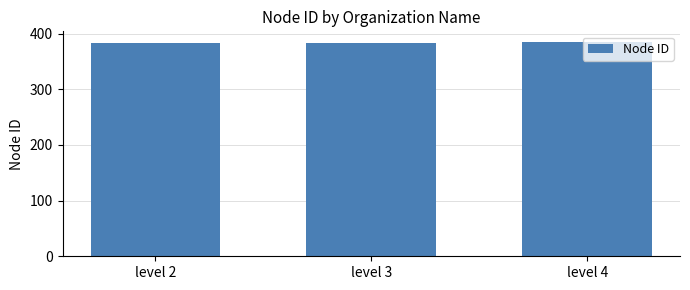

Approximately how many times larger is the value at level 3 compared to level 2?

1.0